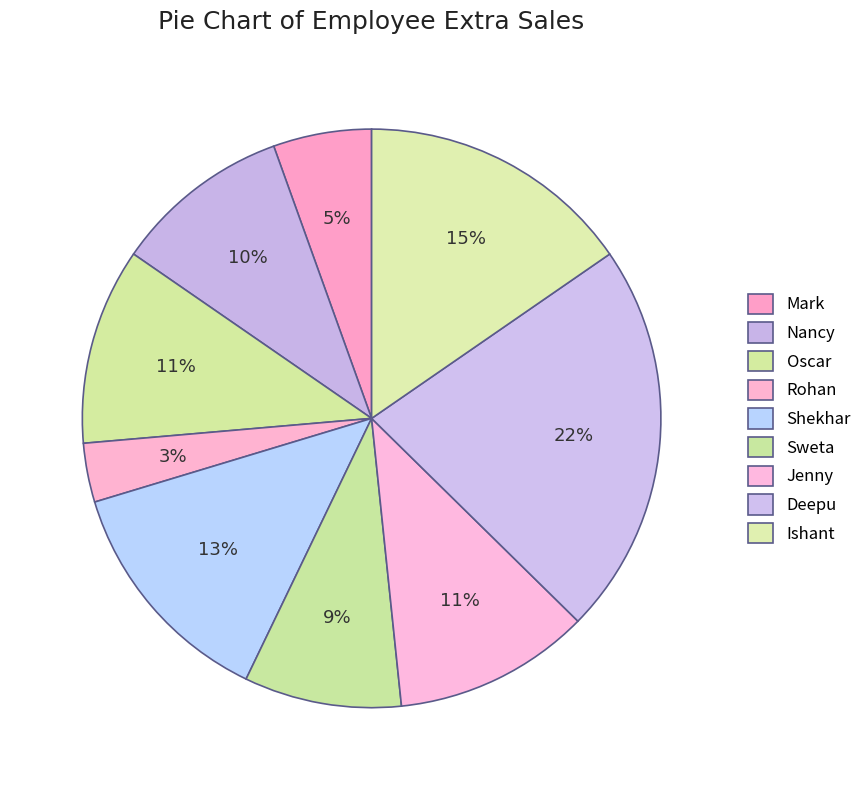

To the nearest percent, what percentage of the pie is Nancy?

10%